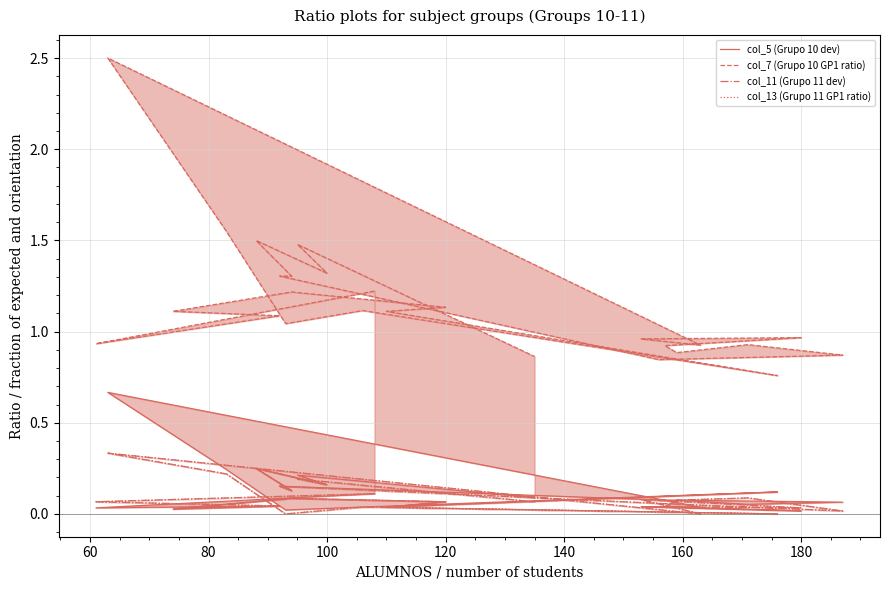

What is the difference between the highest and lowest values at 120?

1.1